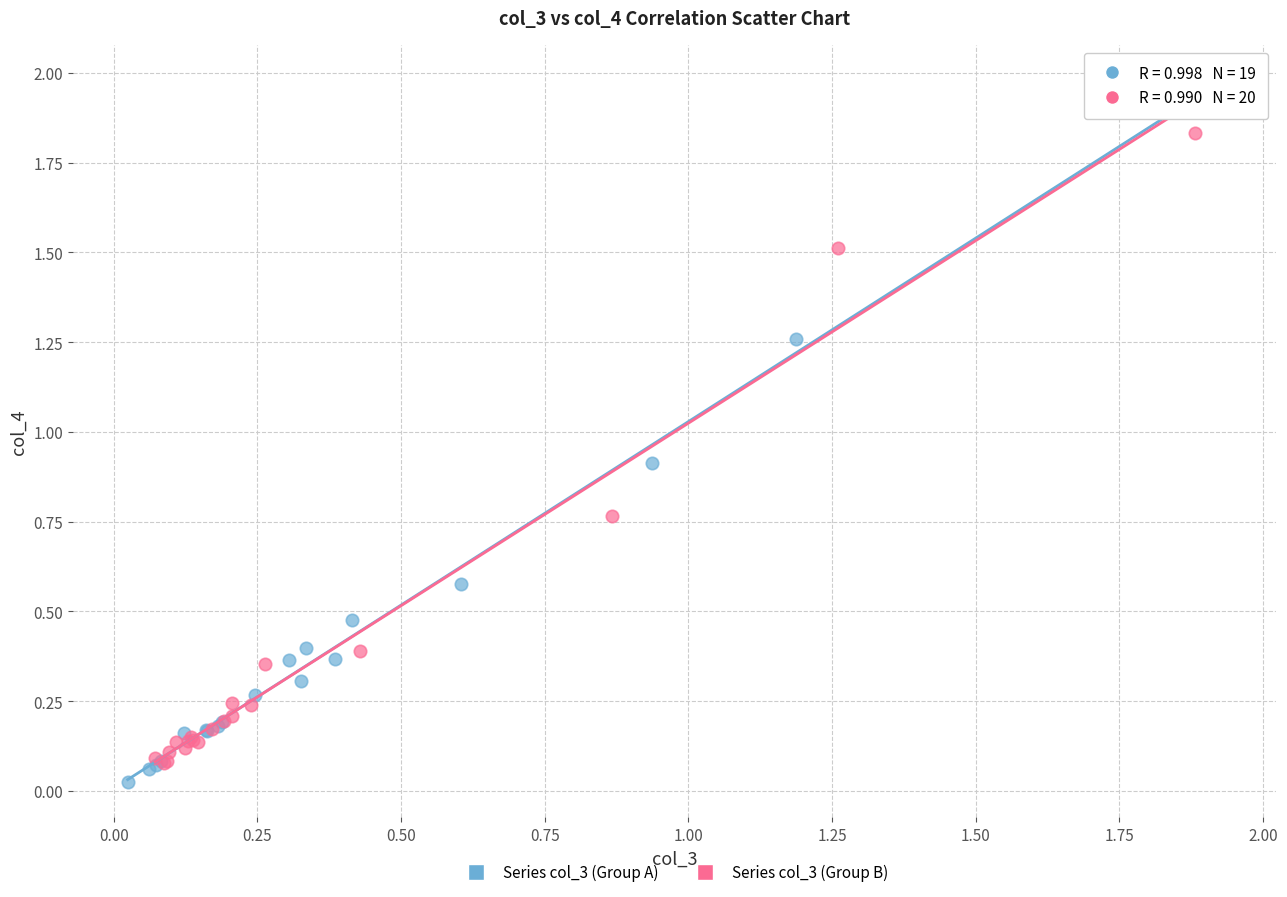

Which series contains the highest Y value?

Series col_3 (Group A)